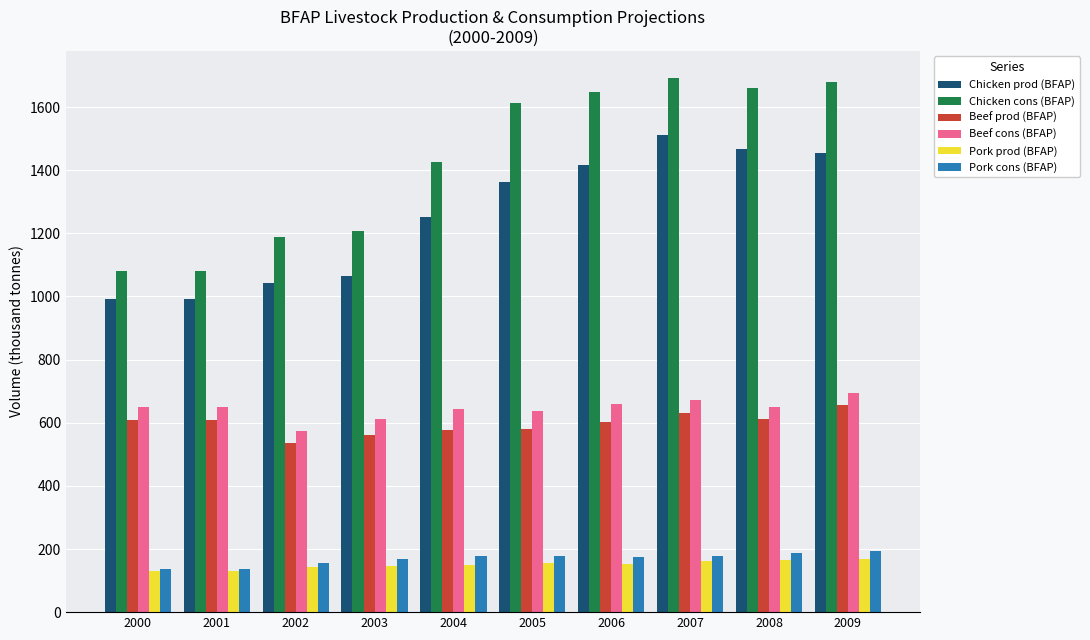

How many data points in Pork prod (BFAP) are less than 152?

5